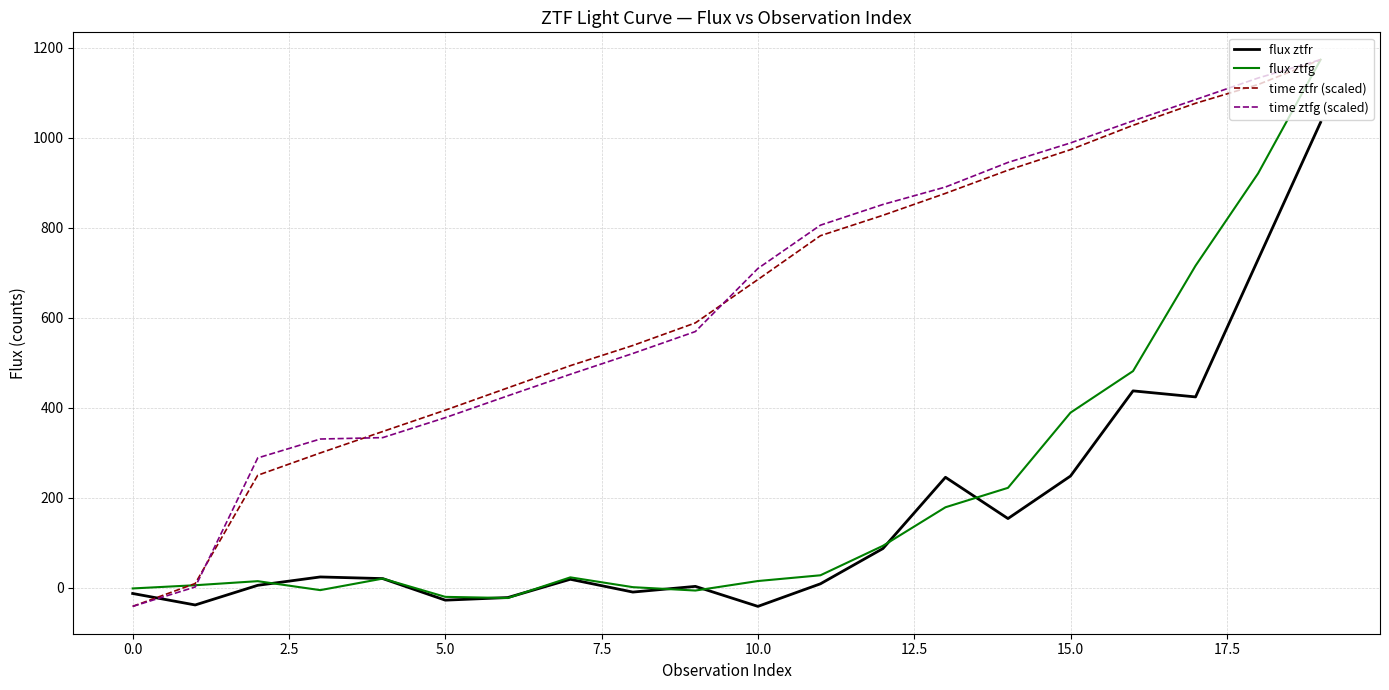

How many times do flux ztfr and time ztfr (scaled) cross each other?

1